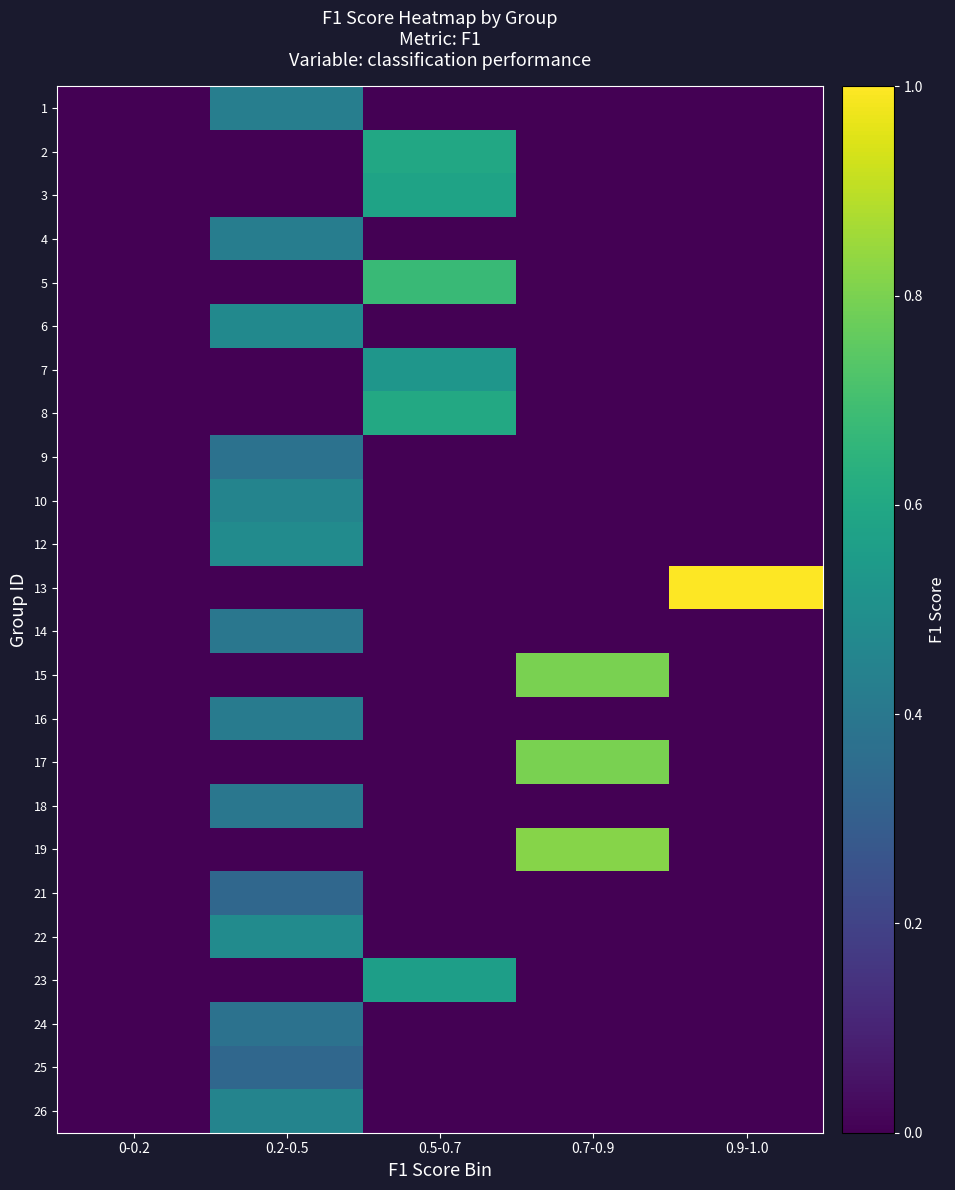

At how many categories does at least one series exceed 0?

4